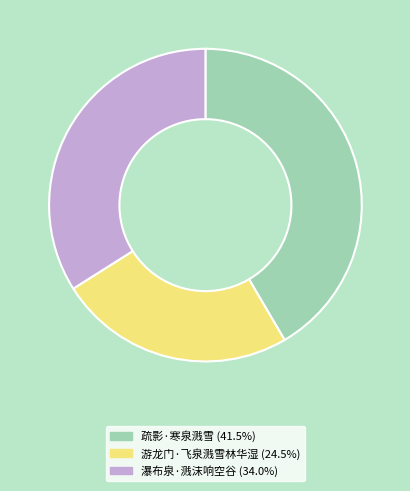

Between 游龙门·飞泉溅雪林华湿 and 瀑布泉·溅沫响空谷, which is larger?

瀑布泉·溅沫响空谷